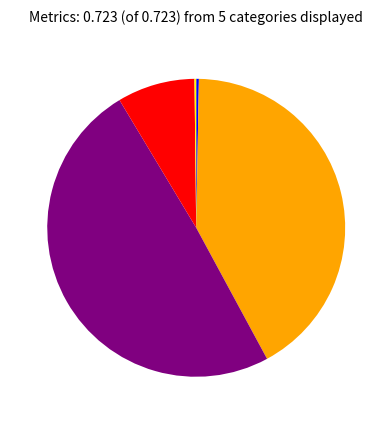

Is there any slice that represents more than half of the pie?

No